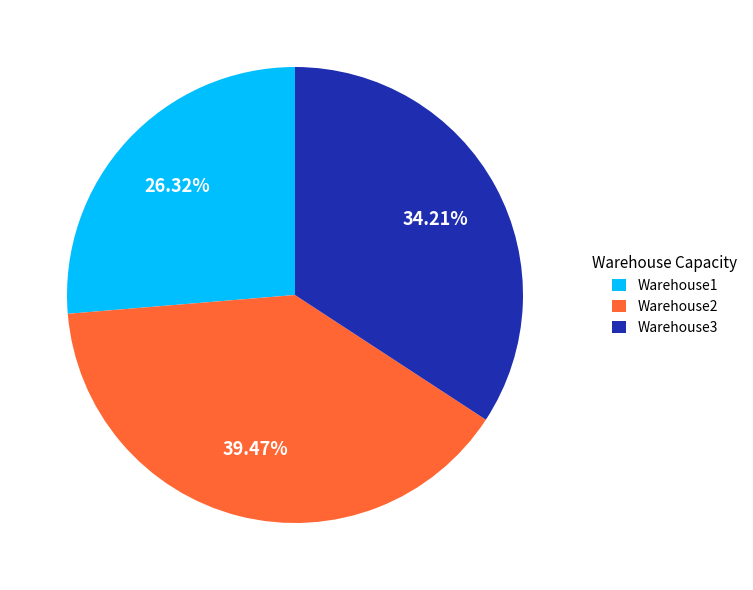

What portion of the pie excludes Warehouse2?

60.5%